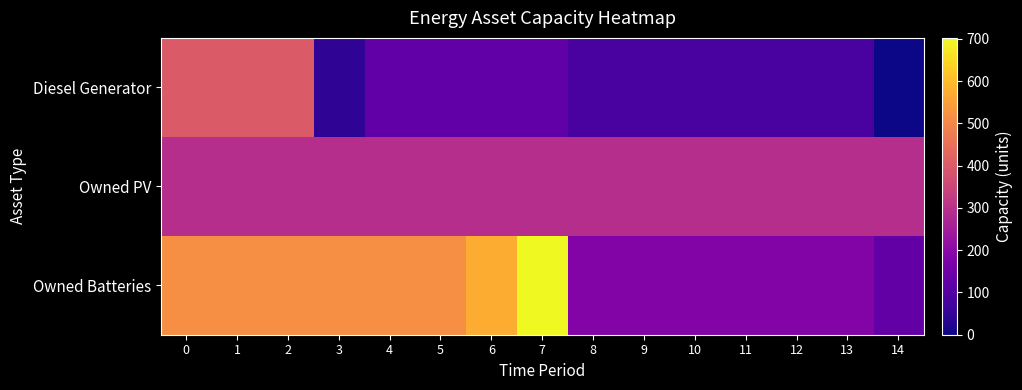

At which category does the chart reach its peak across all series?

7